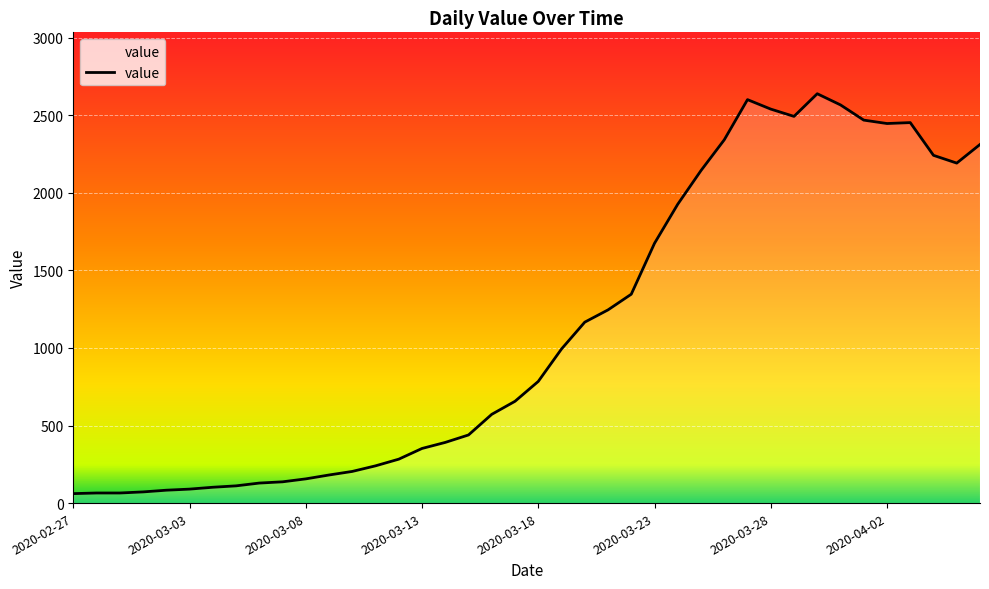

How many lines are shown in the chart?

1